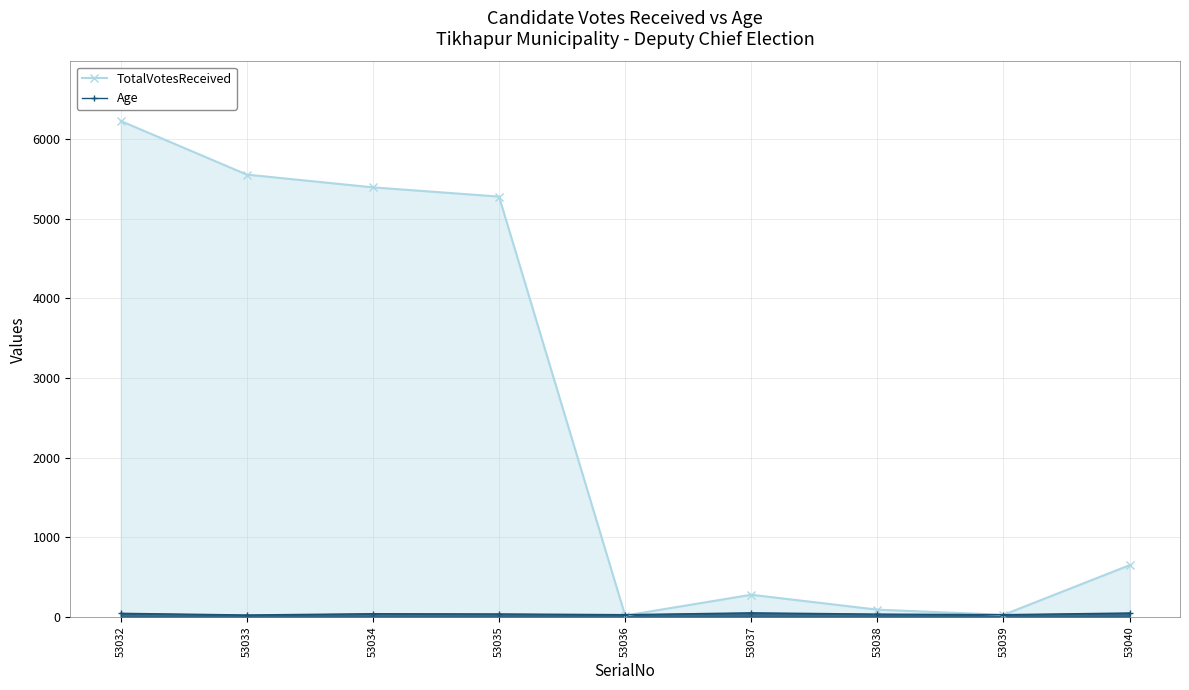

Reading left to right, extract all data points from this chart.

TotalVotesReceived: 53032=6226	53033=5553	53034=5393	53035=5277	53036=18	53037=279	53038=92	53039=27	53040=650
Age: 53032=46	53033=25	53034=41	53035=38	53036=29	53037=52	53038=36	53039=29	53040=50